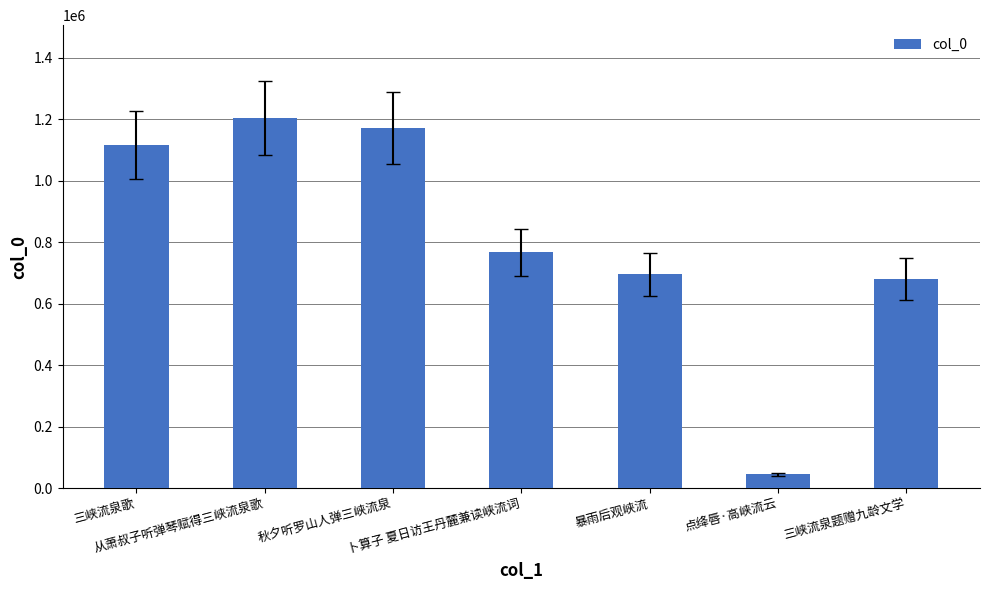

The chart shows a value of 679900 at 三峡流泉题赠九龄文学. True or false?

True